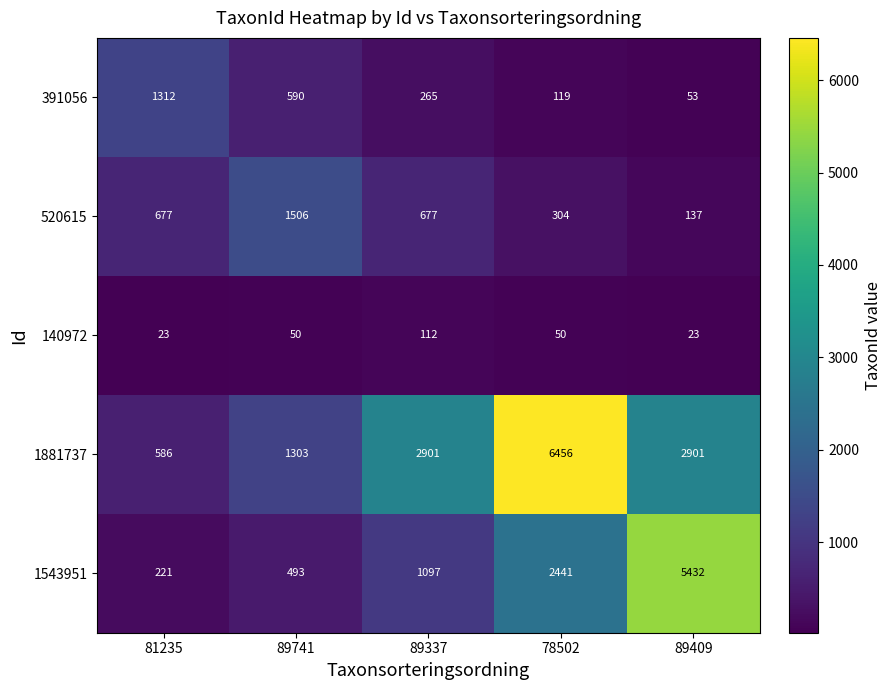

Which series has the largest total across all categories?

1881737